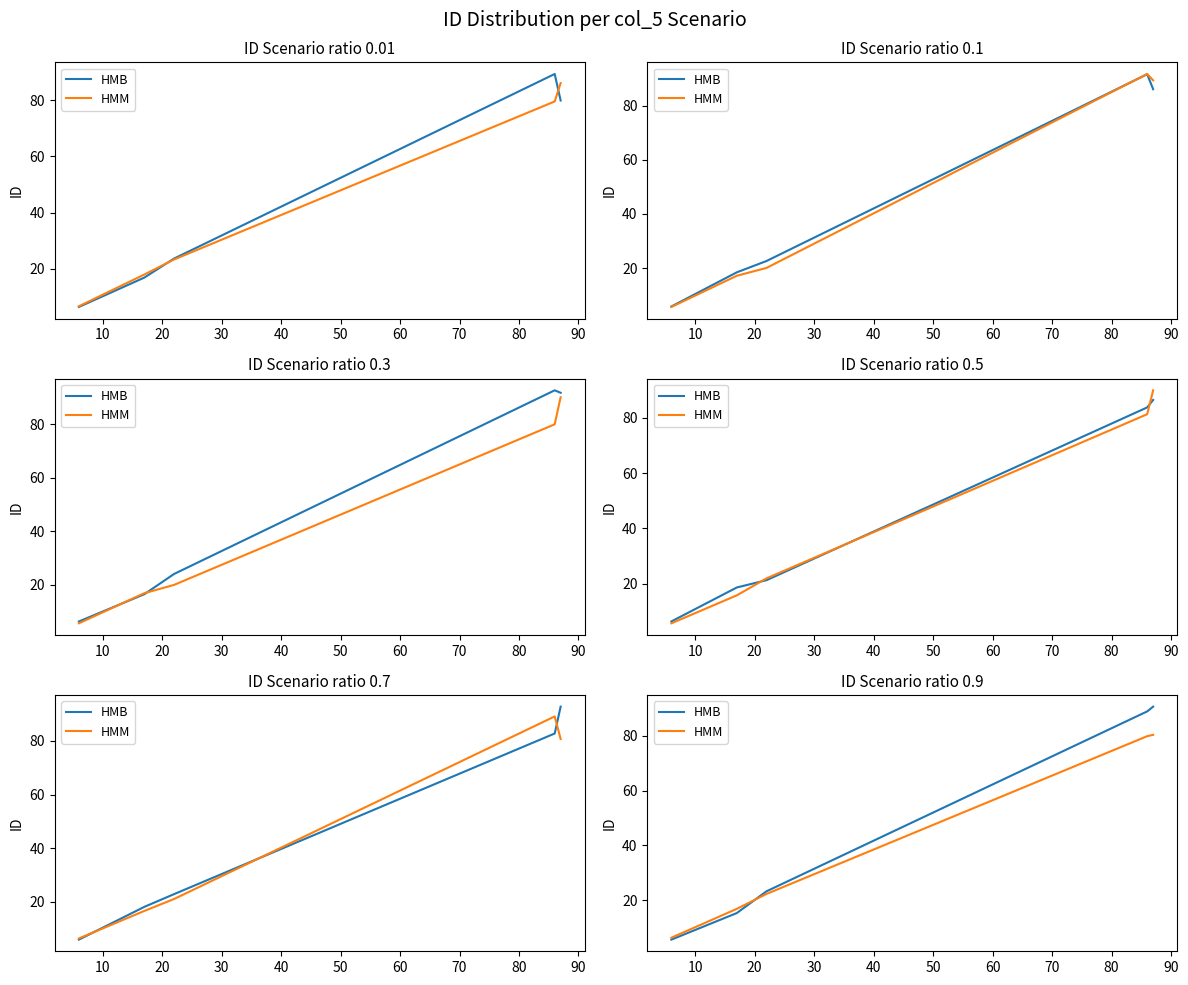

Which series has the largest total across all categories?

HMB